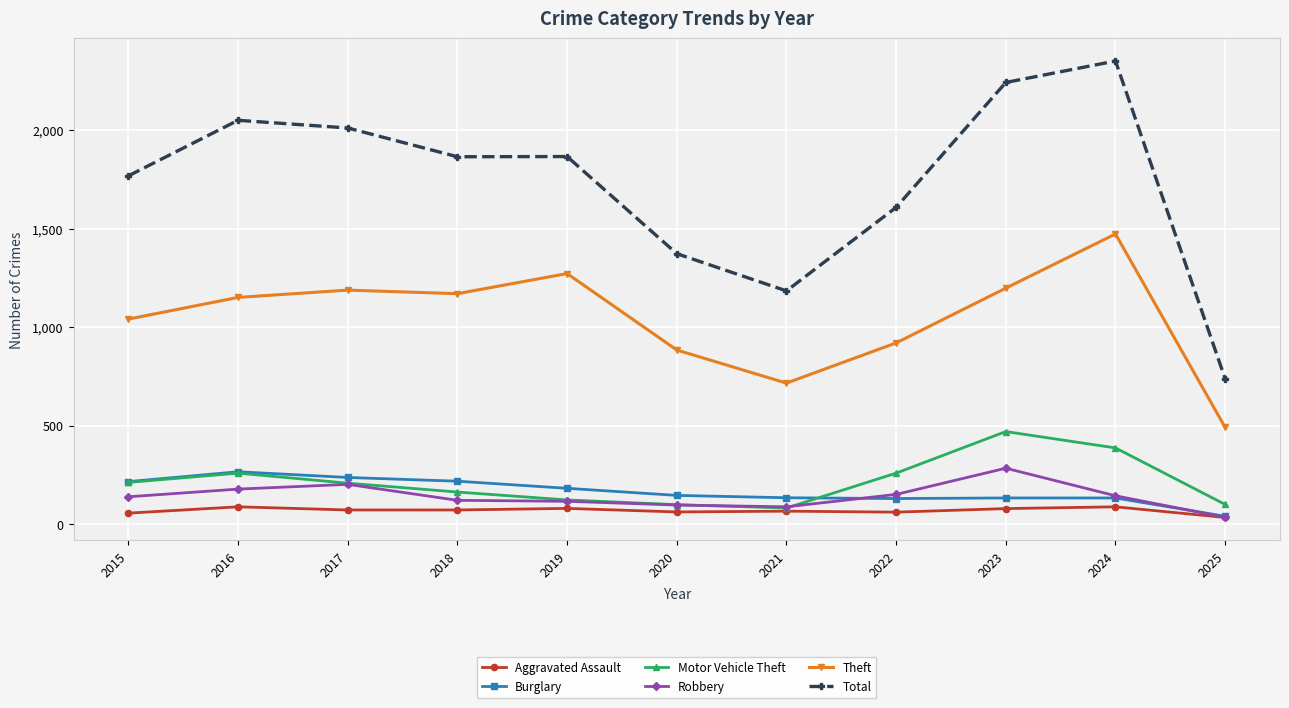

Where is the first local maximum for Burglary?

2016